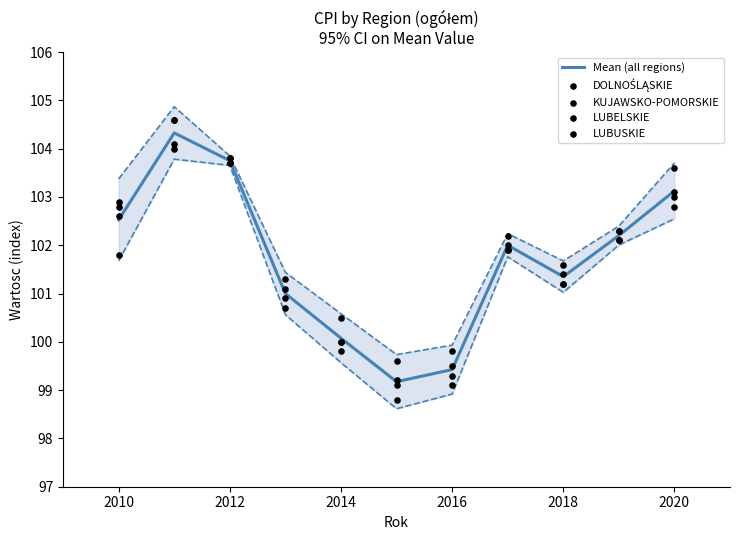

At how many categories does at least one series exceed 103?

3